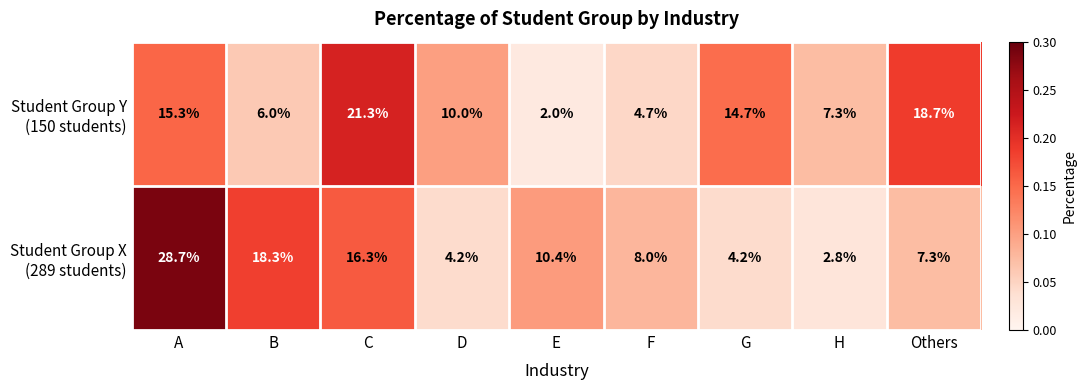

What is the difference between the highest and lowest values at C?

5.0